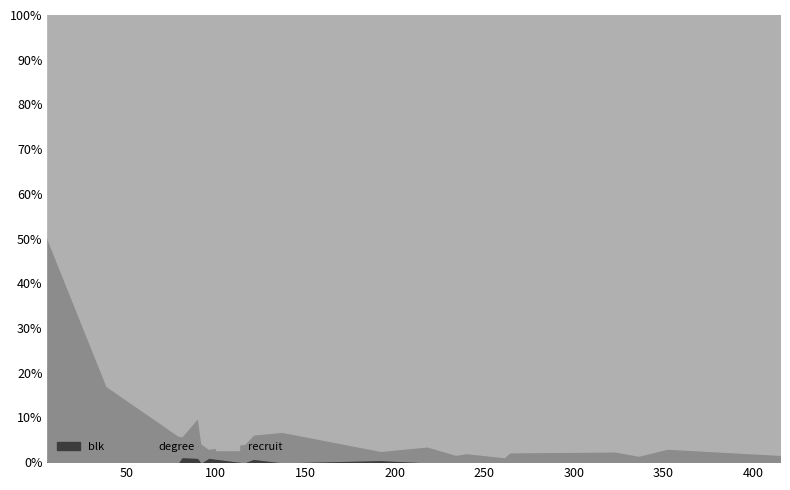

The value of recruit at 192 is 298. True or false?

False